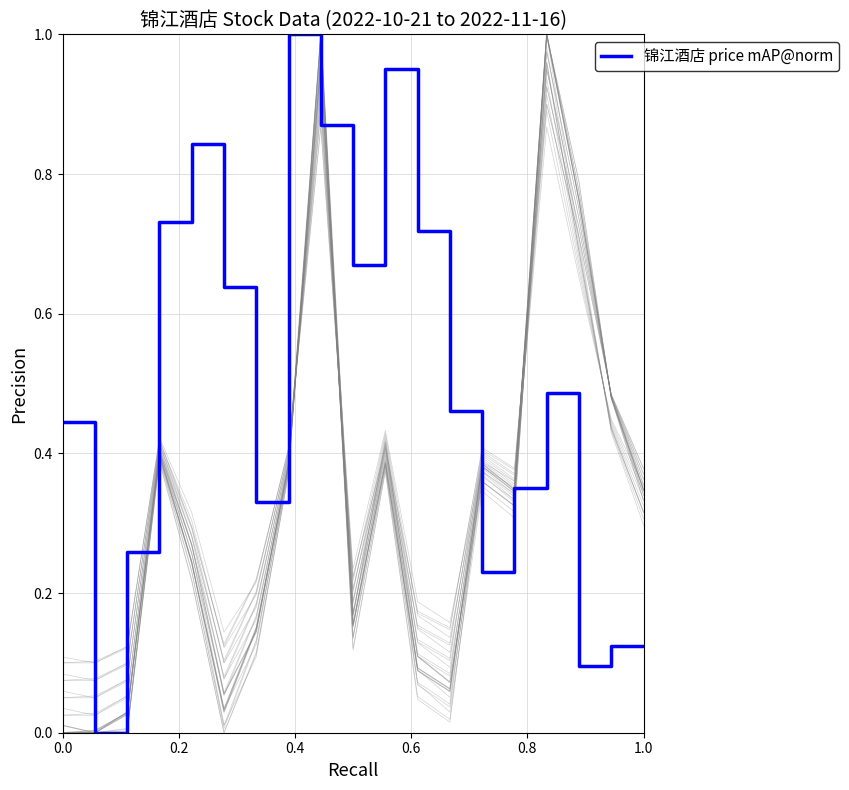

How many lines are shown in the chart?

22